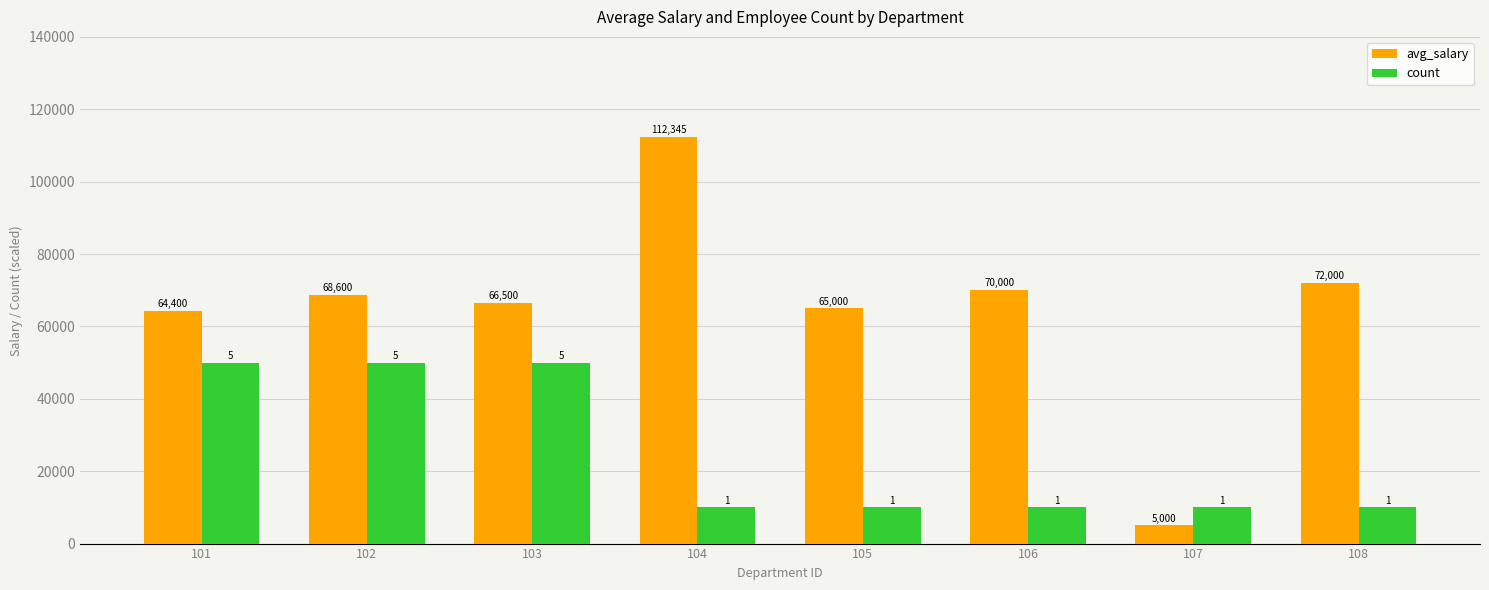

Where is avg_salary nearest to the value 58672?

101